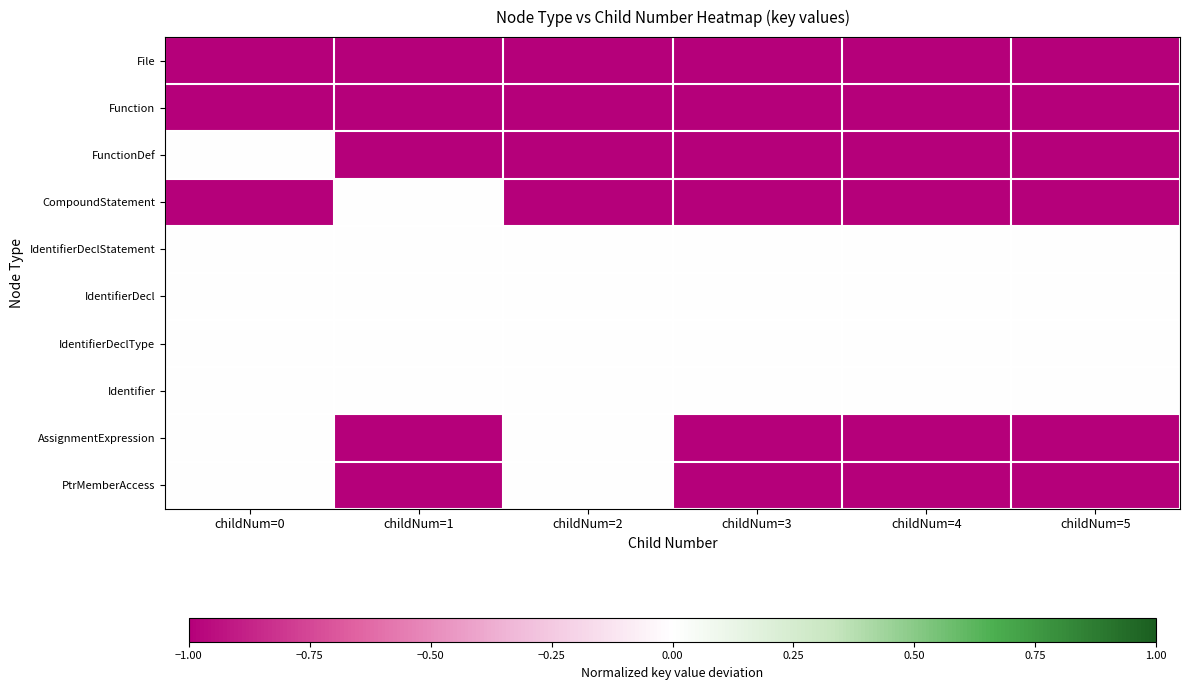

What is the spread (max minus min) of values at childNum=2?

1.0